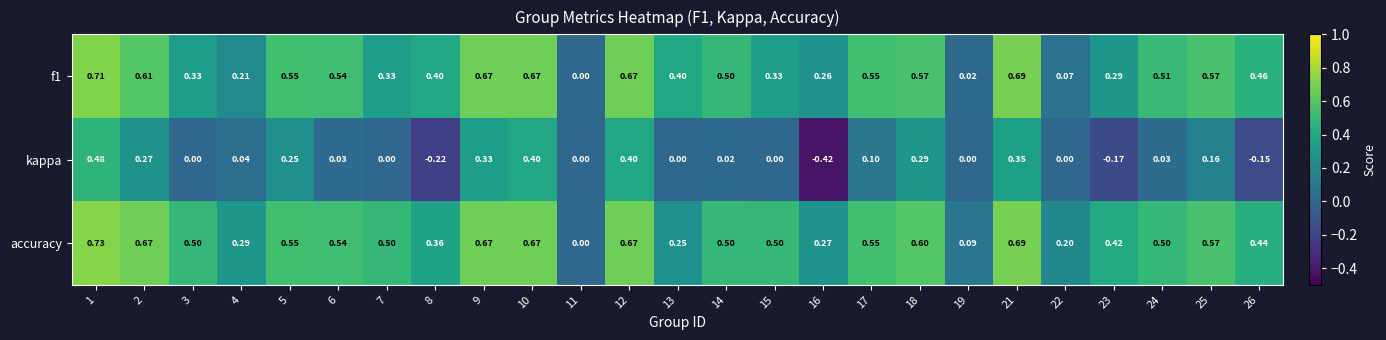

Which series has the largest total across all categories?

accuracy